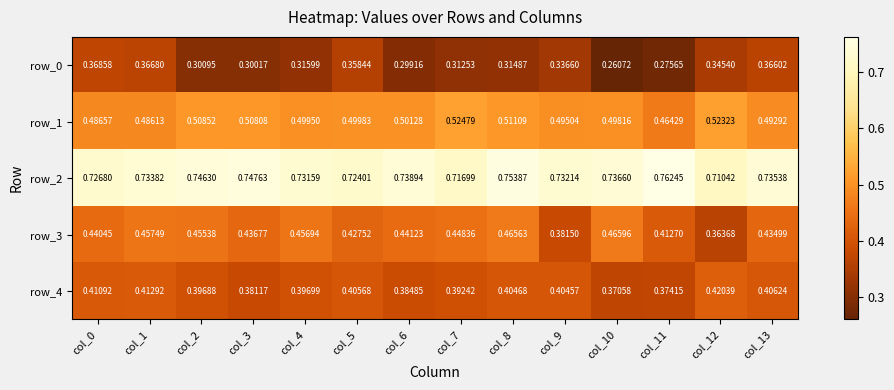

List the series in order of their peak value, highest first.

row_2, row_1, row_3, row_4, row_0